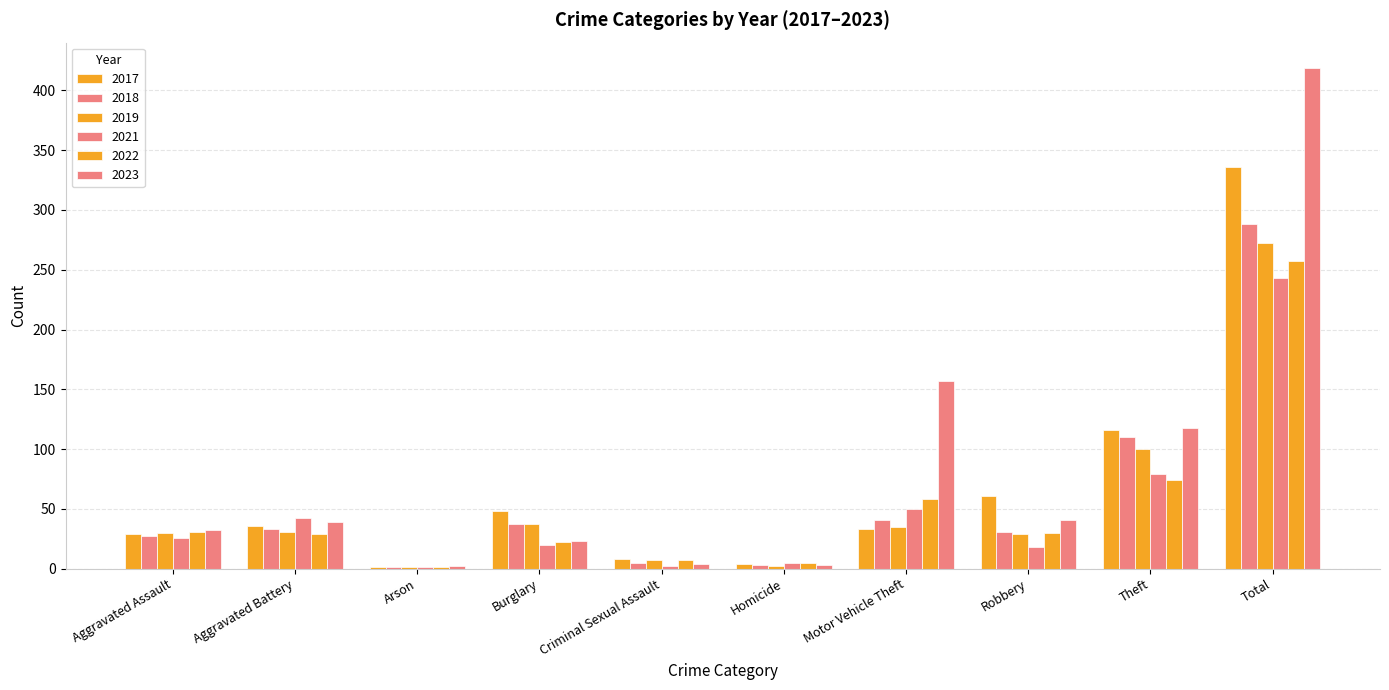

Is it true that 2023 equals 40 at Burglary?

False